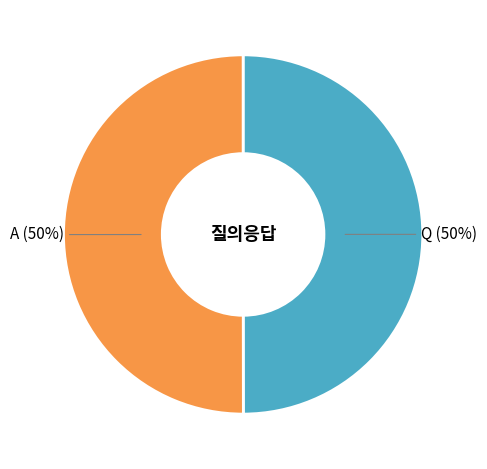

To the nearest percent, what is the average slice percentage?

50%